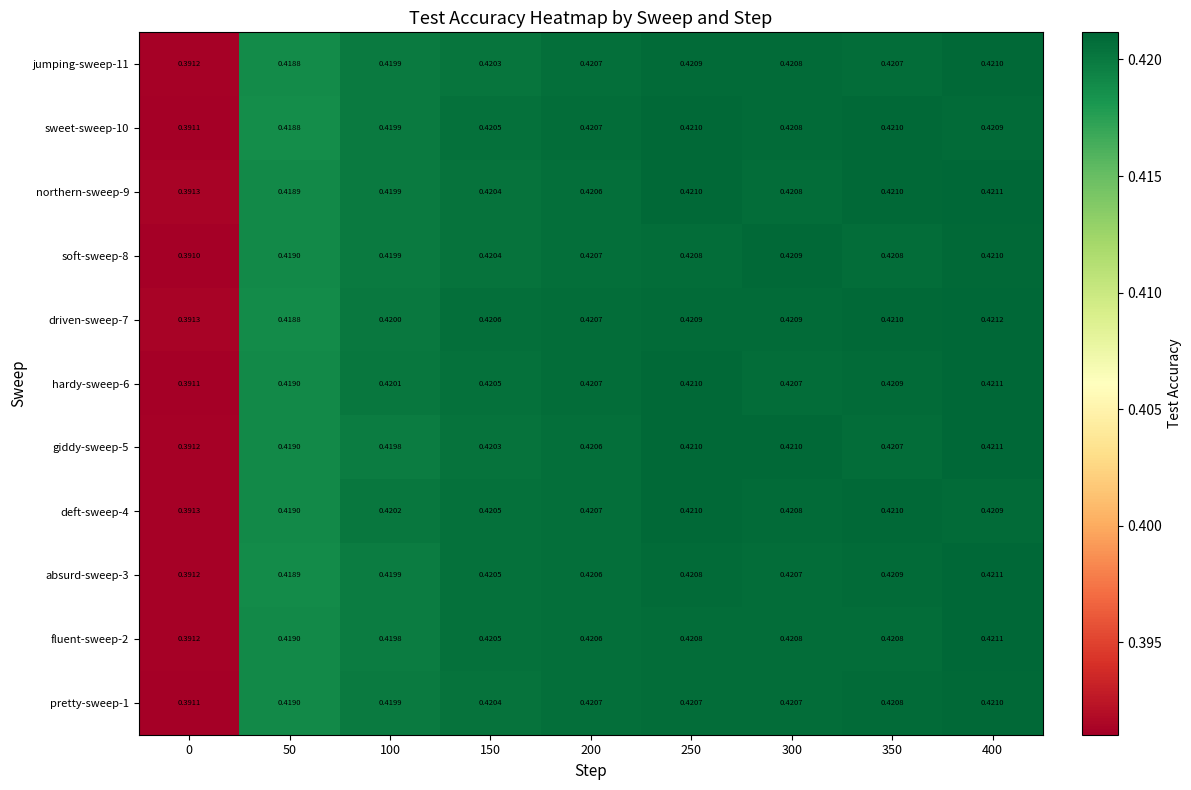

Is the value of absurd-sweep-3 at 50 greater than the value of sweet-sweep-10 at 200?

No